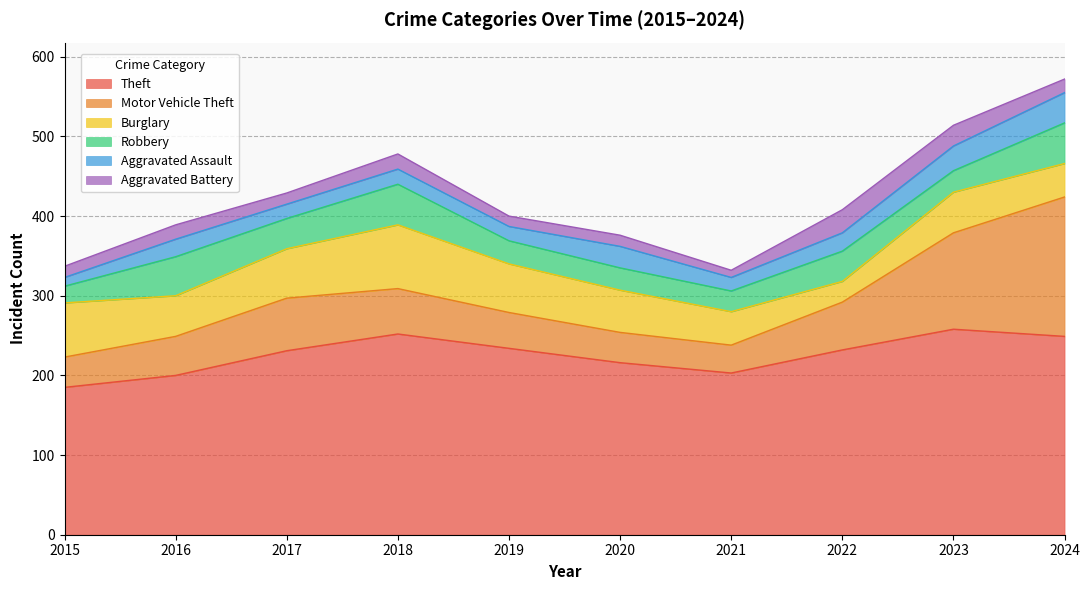

True or false: Aggravated Assault and Motor Vehicle Theft intersect in this chart.

False